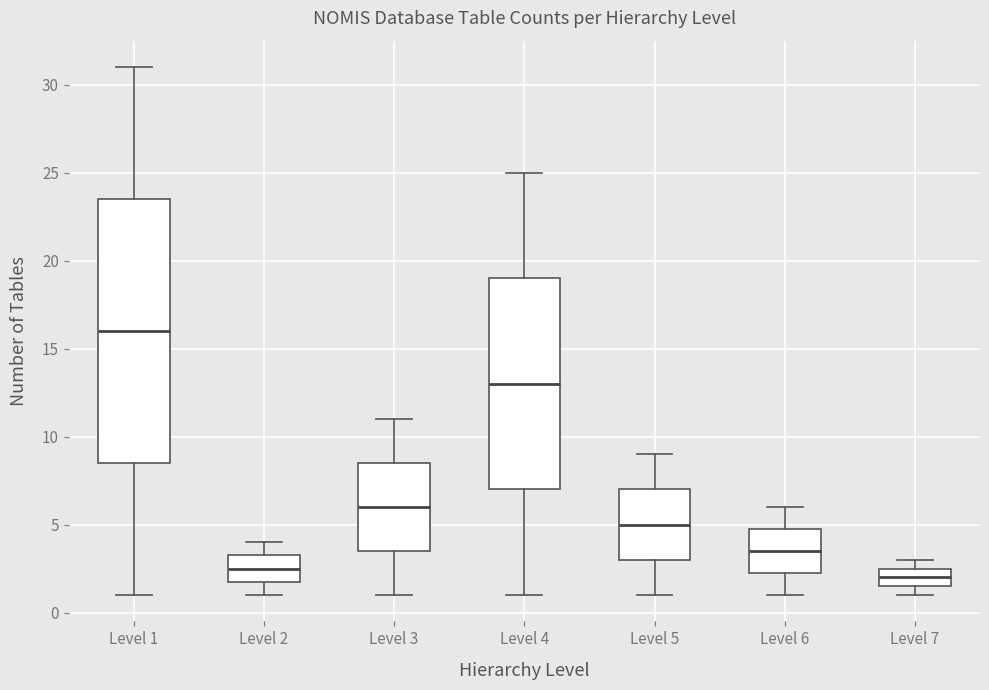

Reading left to right, read every box against the y-axis: the position of its median line, the range the box covers, and the ends of its whiskers. The values are not printed on the chart, so give them approximately, as read against the axis.

Level 1: median 16.0, box 8.5 to 23.5, whiskers 1.0 to 31.0
Level 2: median 2.5, box 2.0 to 3.5, whiskers 1.0 to 4.0
Level 3: median 6.0, box 3.5 to 8.5, whiskers 1.0 to 11.0
Level 4: median 13.0, box 7.0 to 19.0, whiskers 1.0 to 25.0
Level 5: median 5.0, box 3.0 to 7.0, whiskers 1.0 to 9.0
Level 6: median 3.5, box 2.5 to 5.0, whiskers 1.0 to 6.0
Level 7: median 2.0, box 1.5 to 2.5, whiskers 1.0 to 3.0